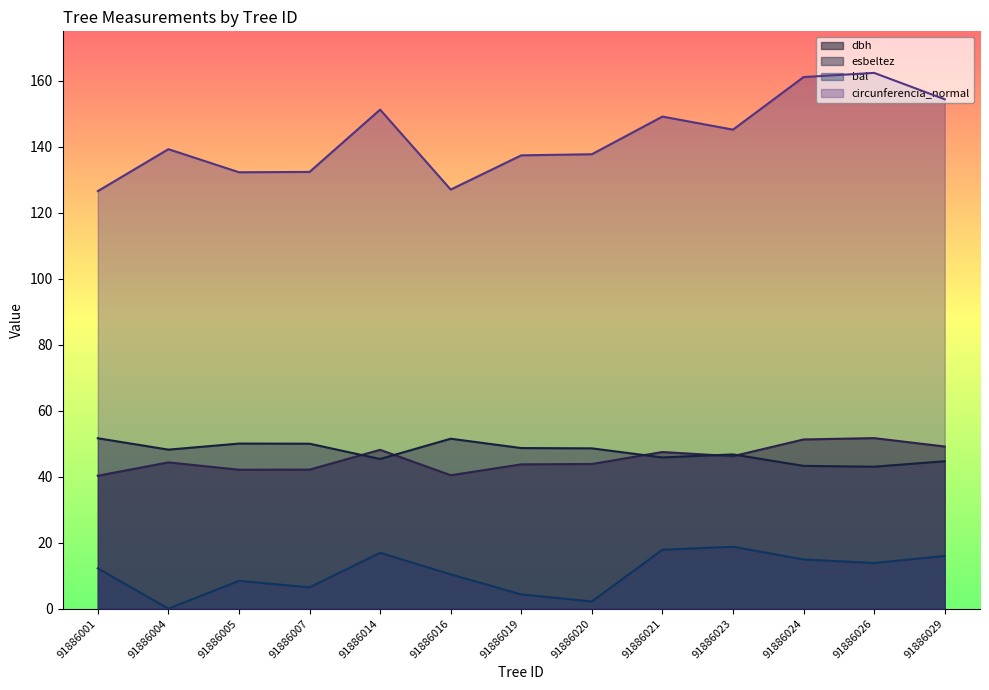

At which category does esbeltez reach its first local valley?

91886004